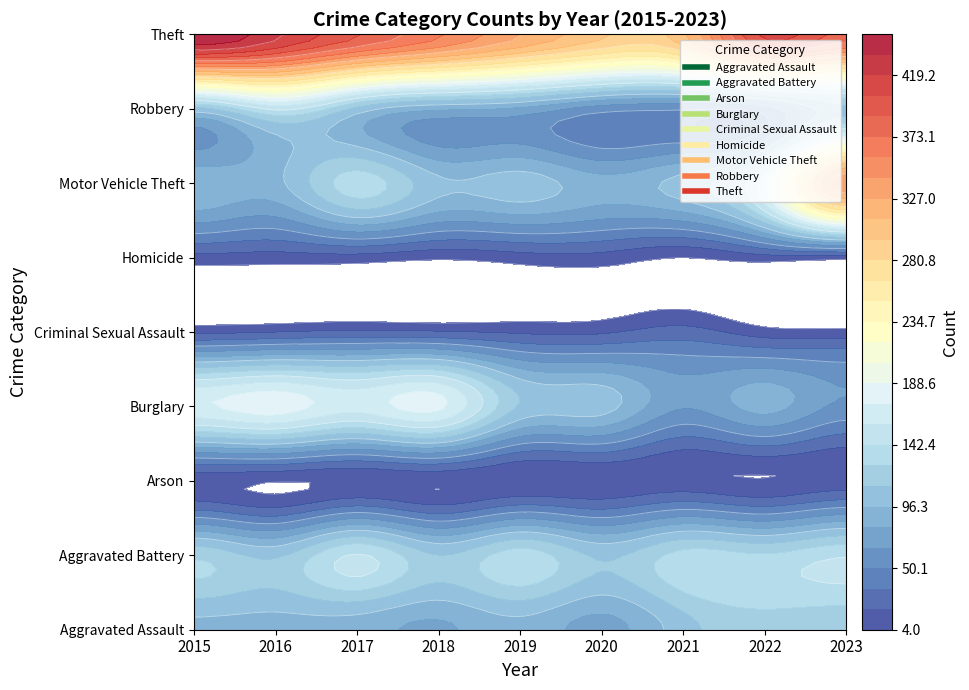

The value of Aggravated Battery at 2019 is 75. True or false?

False